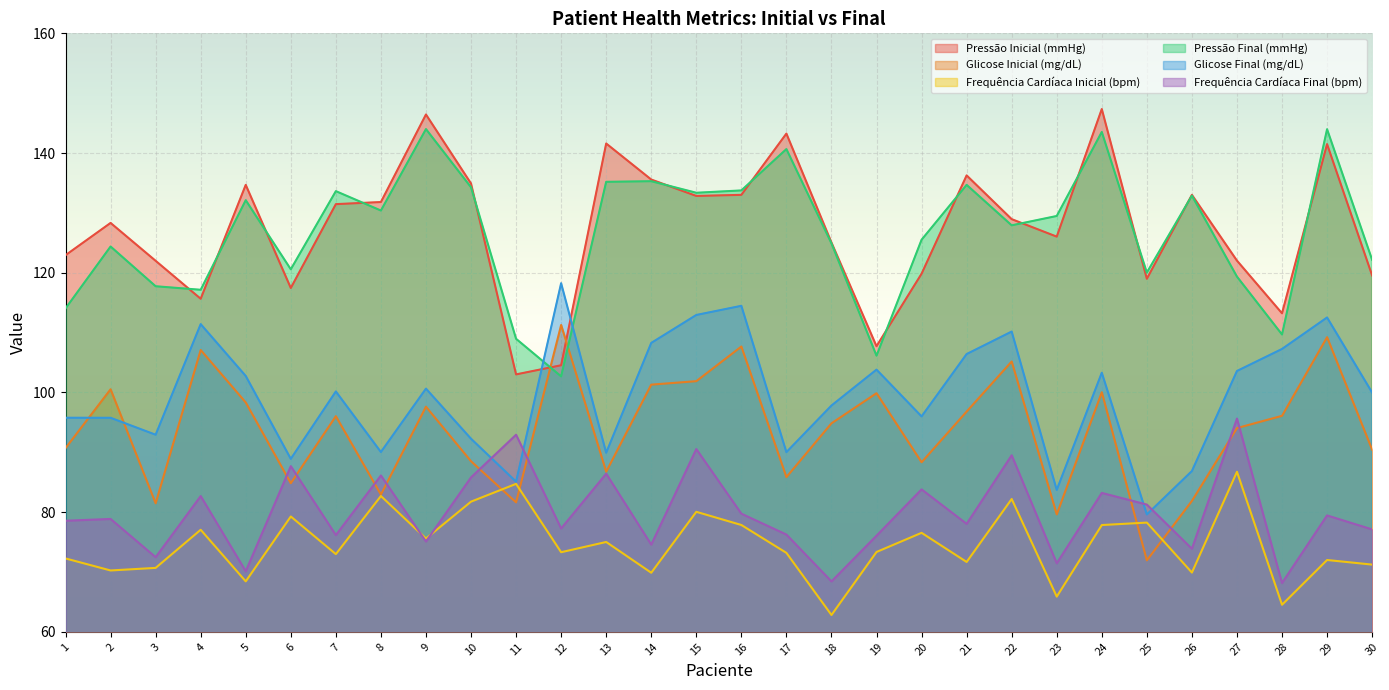

What are all the series names shown in the legend?

Pressão Inicial (mmHg), Glicose Inicial (mg/dL), Frequência Cardíaca Inicial (bpm), Pressão Final (mmHg), Glicose Final (mg/dL), Frequência Cardíaca Final (bpm)